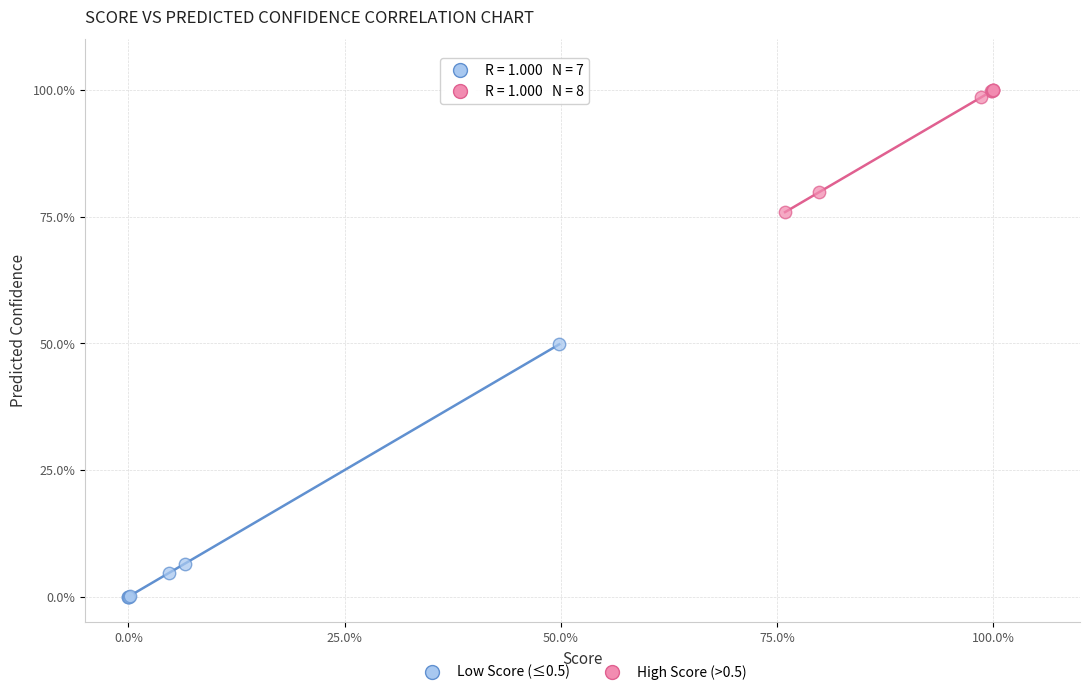

What are all the series names shown in the legend?

Low Score (≤0.5), High Score (>0.5)